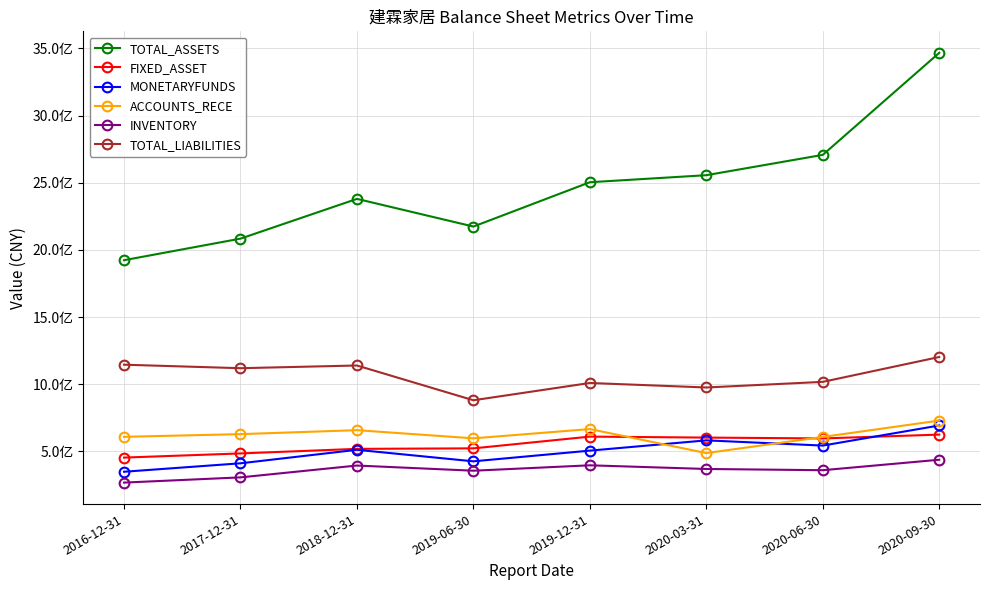

Does the chart have visible grid lines?

Yes